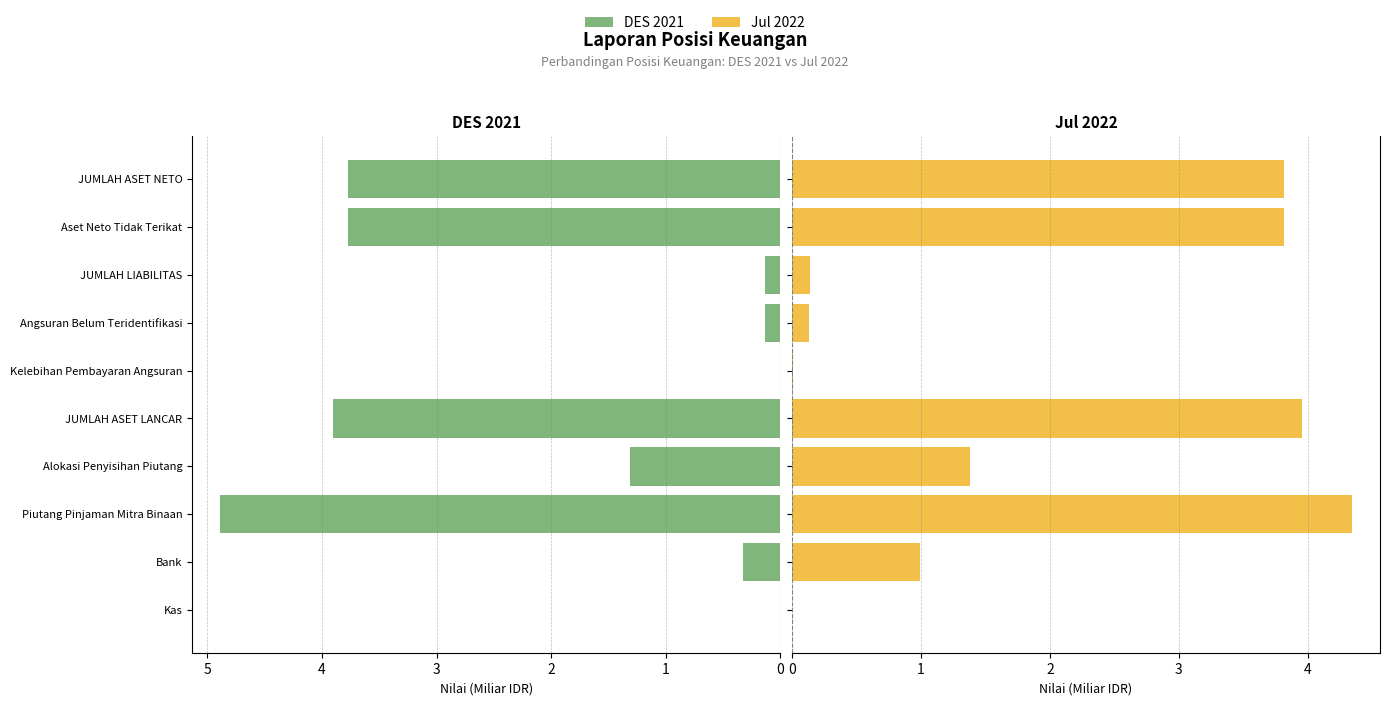

What is the highest value of the DES 2021 series?

4.9